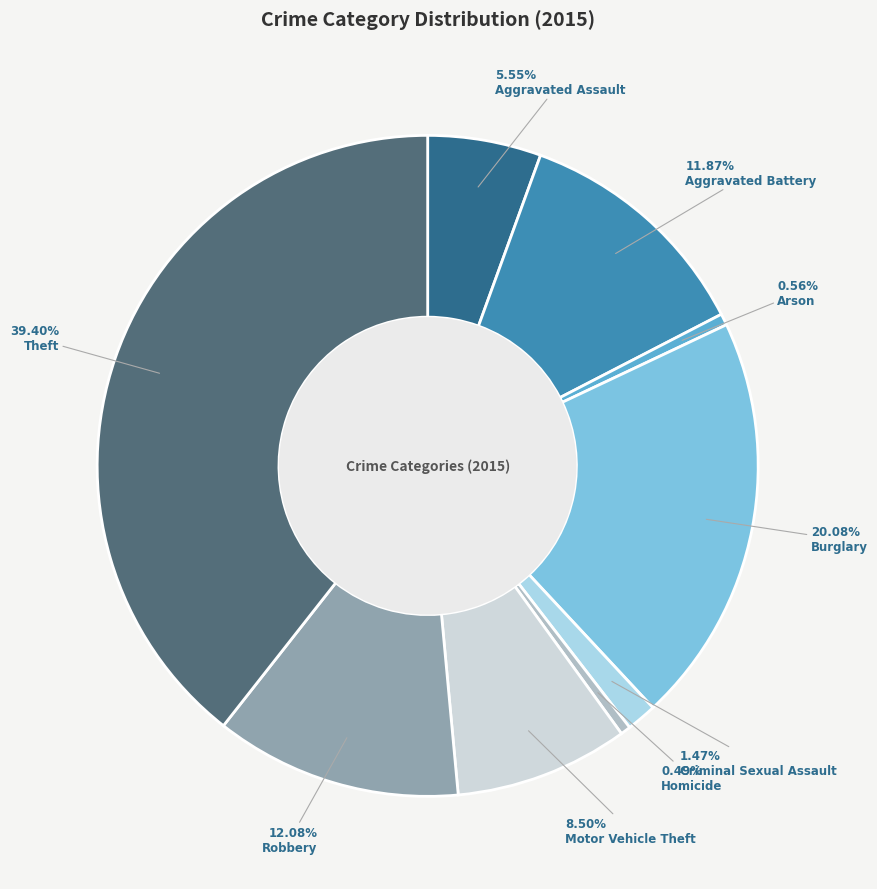

Does any single category account for the majority?

No